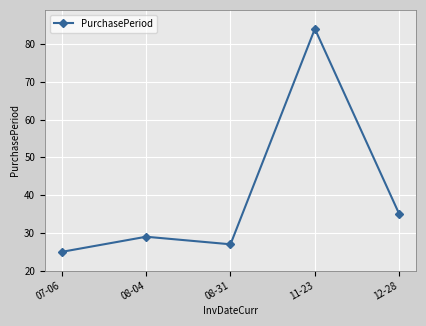

How many distinct data groups are displayed?

1